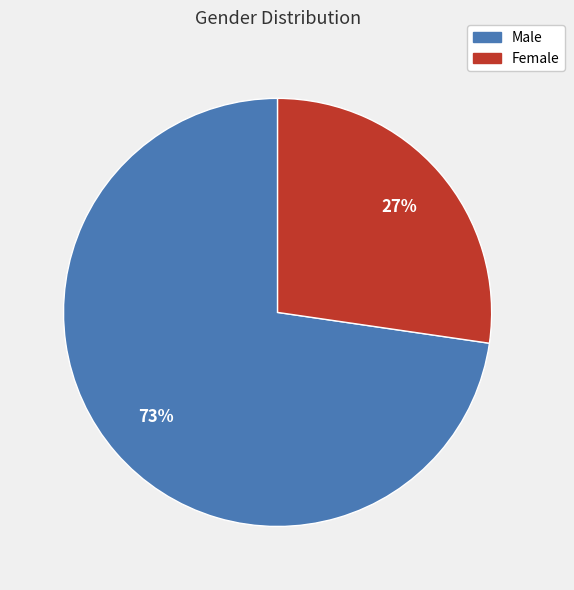

To the nearest percent, what portion does Female represent?

27%